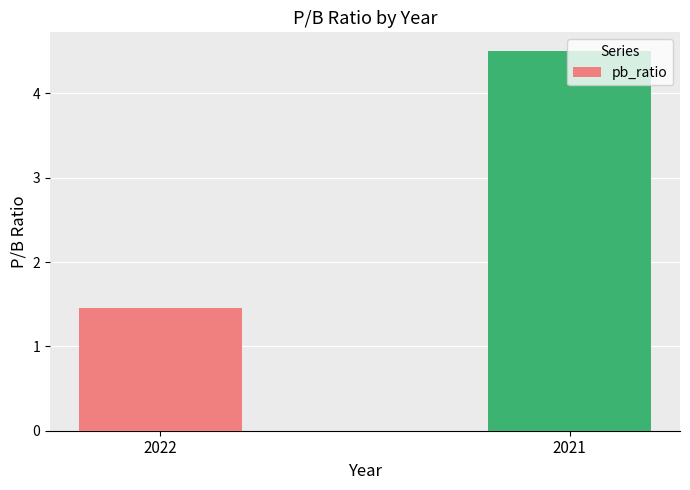

Reading right to left, extract all data points from this chart.

2021=4.5	2022=1.5